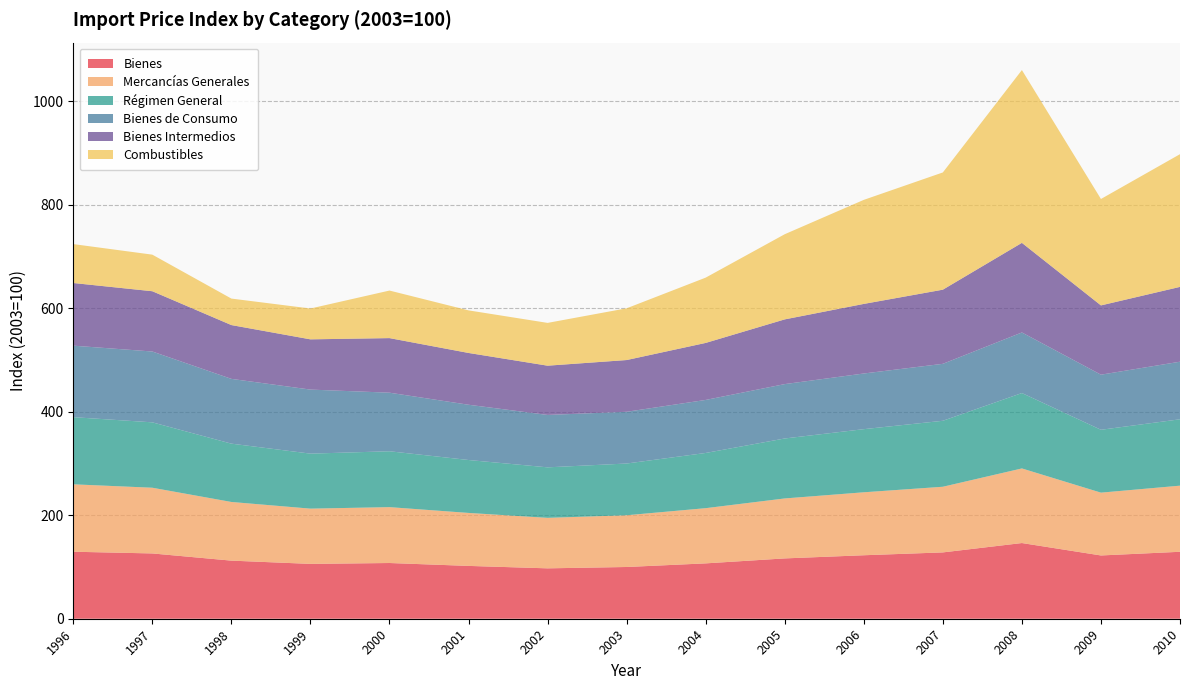

Reading left to right, extract all data points from this chart.

Bienes: 1996=129.5	1997=126.2	1998=112.3	1999=106.0	2000=107.7	2001=102.1	2002=97.4	2003=100.0	2004=107.0	2005=116.6	2006=122.7	2007=128.2	2008=146.3	2009=122.3	2010=129.4
Mercancías Generales: 1996=130.3	1997=127.0	1998=113.4	1999=106.8	2000=108.0	2001=102.4	2002=97.6	2003=100.0	2004=106.7	2005=115.9	2006=121.7	2007=126.9	2008=144.2	2009=121.4	2010=127.8
Régimen General: 1996=129.8	1997=126.4	1998=112.7	1999=106.3	2000=108.0	2001=102.3	2002=97.6	2003=100.0	2004=106.7	2005=115.9	2006=122.0	2007=127.5	2008=145.7	2009=121.5	2010=128.3
Bienes de Consumo: 1996=138.2	1997=136.9	1998=125.2	1999=123.8	2000=113.2	2001=106.8	2002=101.3	2003=100.0	2004=102.5	2005=105.1	2006=107.6	2007=110.1	2008=117.1	2009=106.5	2010=111.3
Bienes Intermedios: 1996=121.1	1997=116.5	1998=104.0	1999=97.1	2000=105.5	2001=100.1	2002=95.2	2003=100.0	2004=110.2	2005=125.1	2006=134.5	2007=143.3	2008=173.2	2009=133.9	2010=144.6
Combustibles: 1996=75.2	1997=70.7	1998=51.2	1999=59.6	2000=91.9	2001=82.3	2002=82.7	2003=100.0	2004=126.2	2005=164.6	2006=201.1	2007=226.6	2008=334.0	2009=205.7	2010=256.5